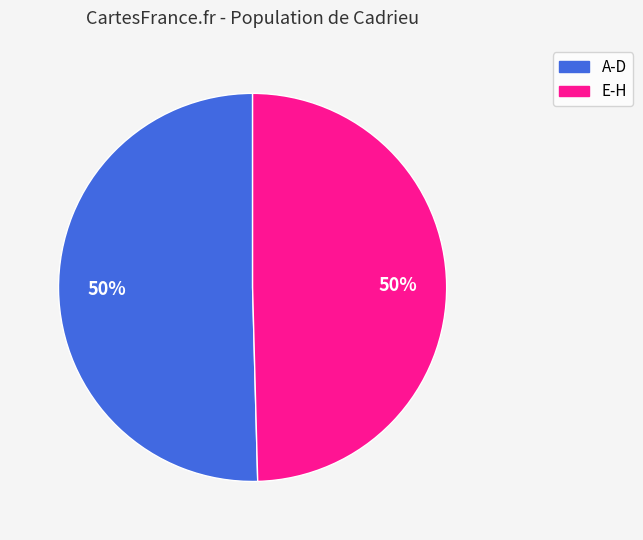

To the nearest percent, what is the average slice percentage?

50%